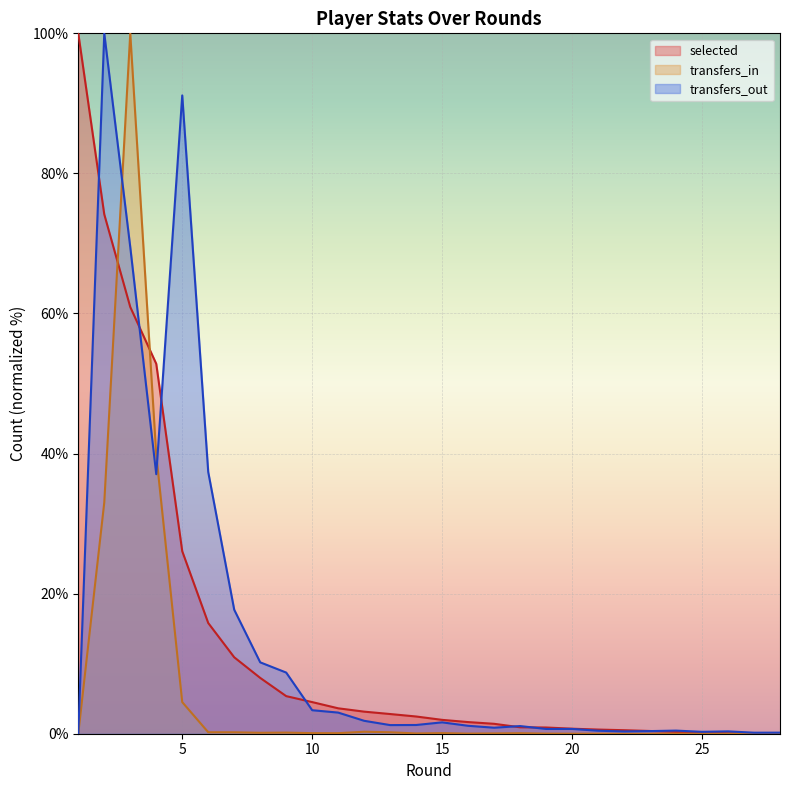

What is the difference between the second highest and second lowest values in the transfers_out series?

91.0